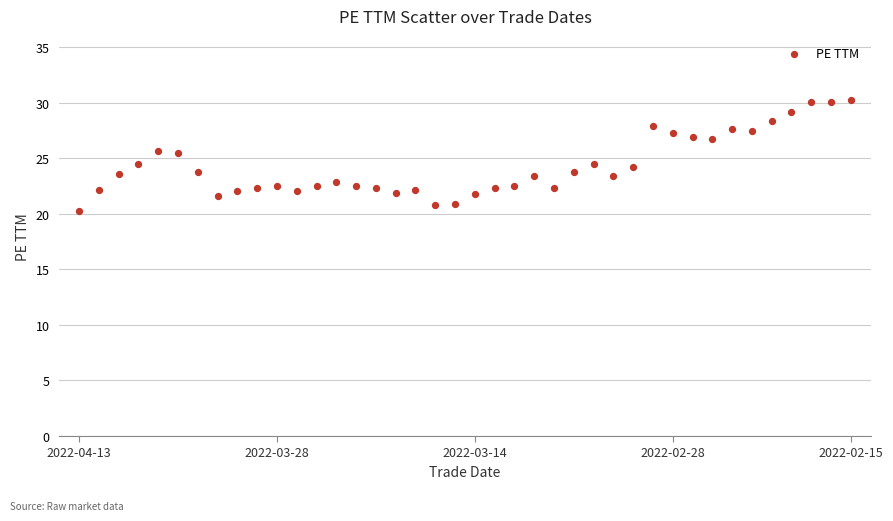

What is the range of Y values (max minus min)?

10.0